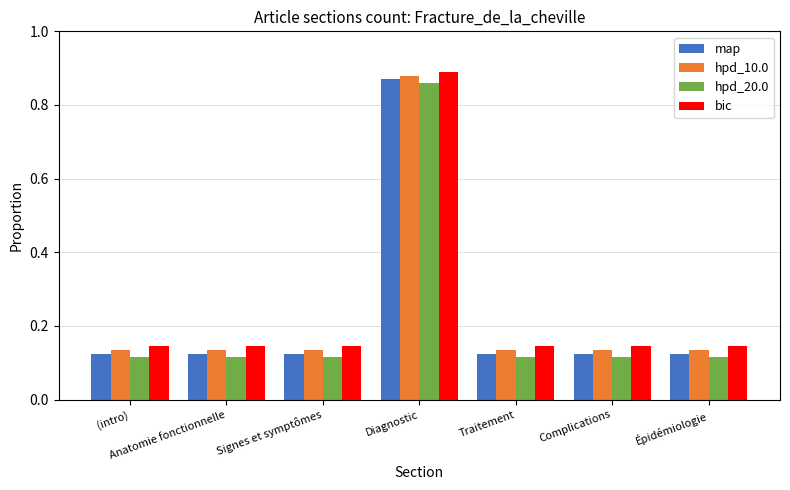

Is it true that bic equals 0.2 at Anatomie fonctionnelle?

False